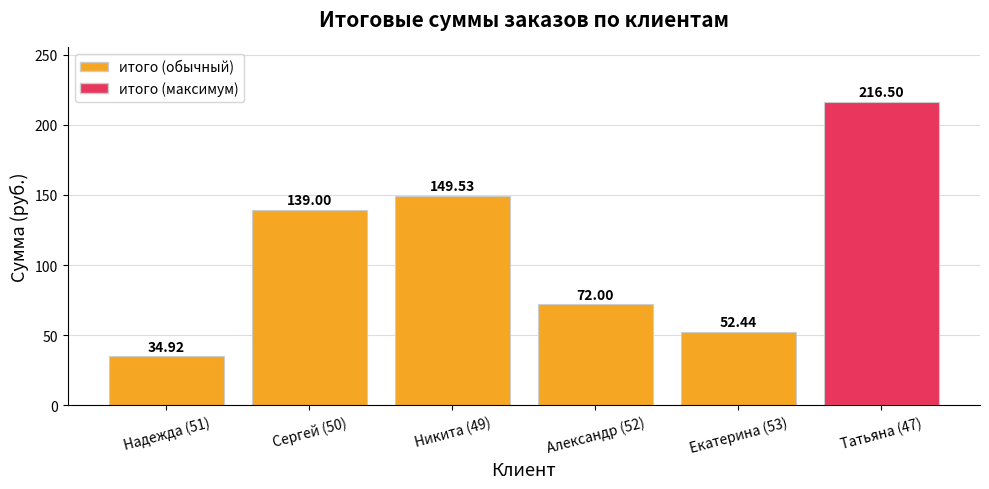

What position from the right is Екатерина (53)?

2